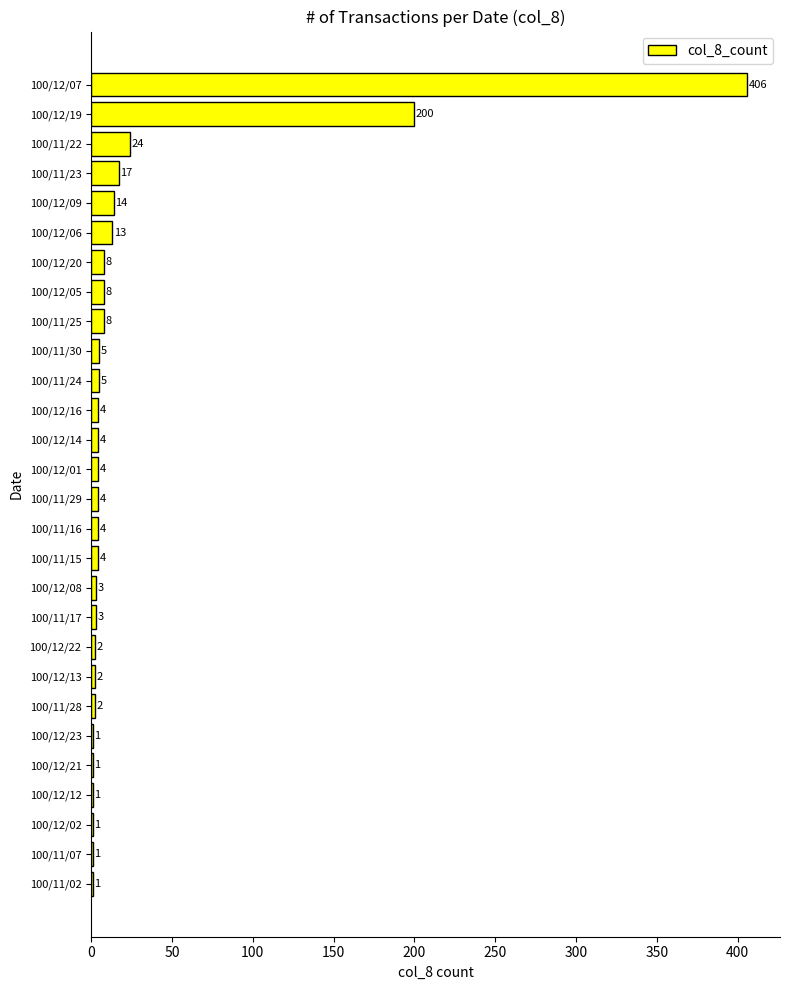

Reading bottom to top, transcribe all the data shown in this chart.

100/11/02=1	100/11/07=1	100/12/02=1	100/12/12=1	100/12/21=1	100/12/23=1	100/11/28=2	100/12/13=2	100/12/22=2	100/11/17=3	100/12/08=3	100/11/15=4	100/11/16=4	100/11/29=4	100/12/01=4	100/12/14=4	100/12/16=4	100/11/24=5	100/11/30=5	100/11/25=8	100/12/05=8	100/12/20=8	100/12/06=13	100/12/09=14	100/11/23=17	100/11/22=24	100/12/19=200	100/12/07=406